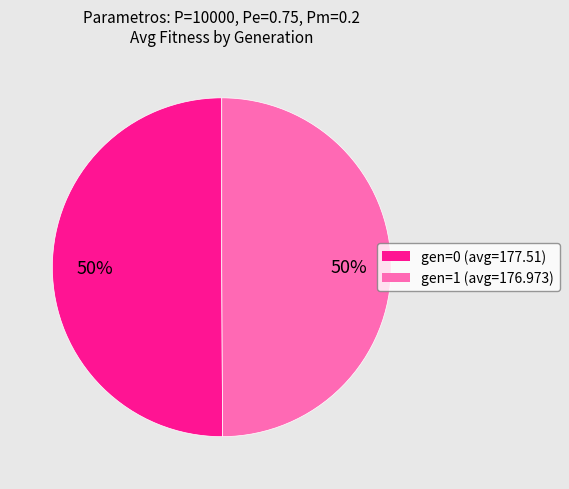

How many slices are in this pie chart?

2